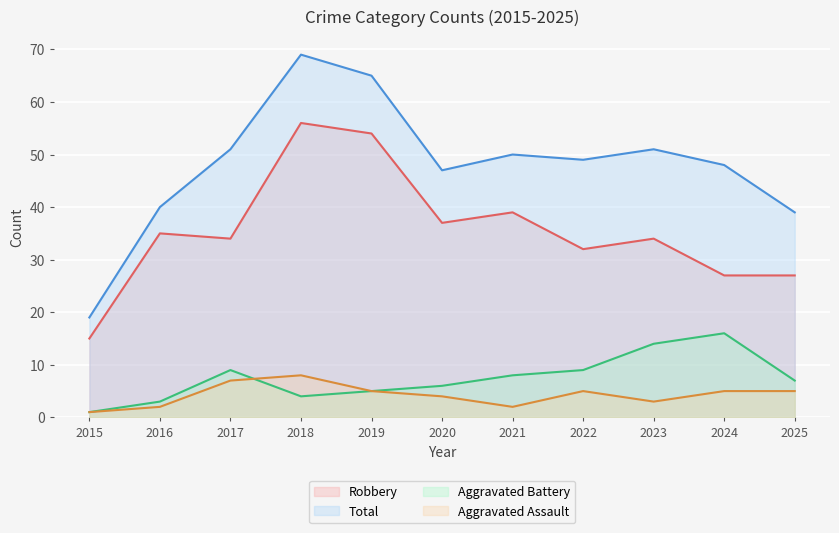

Which series has the largest range (max minus min)?

Total